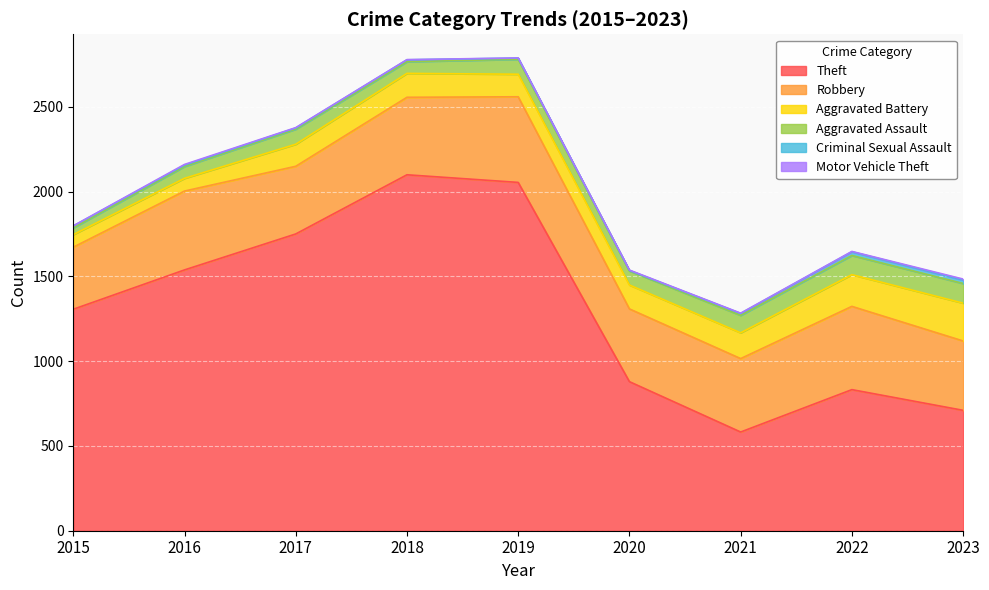

True or false: Criminal Sexual Assault and Theft cross at least once.

False